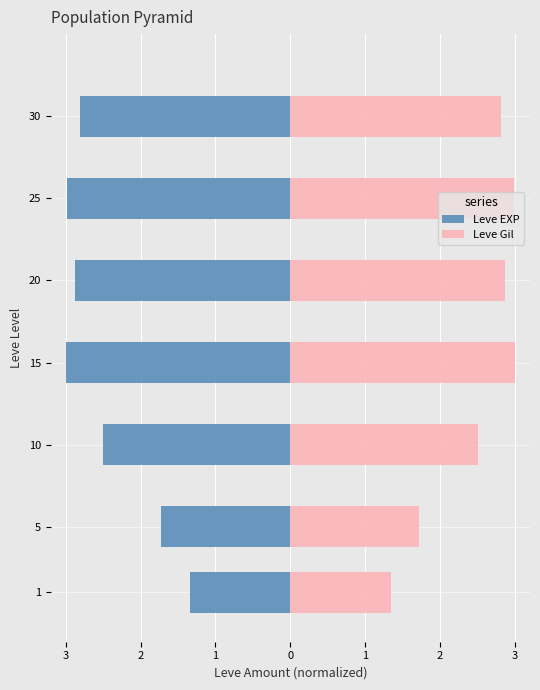

What are all the series names shown in the legend?

Leve EXP, Leve Gil